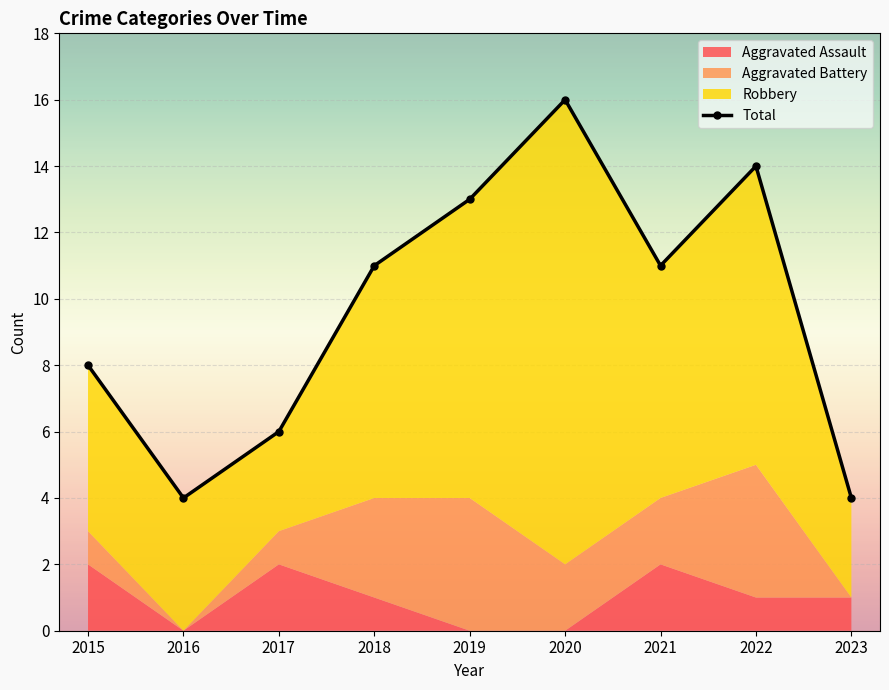

What is the change in value from 2015 to 2021?

+3